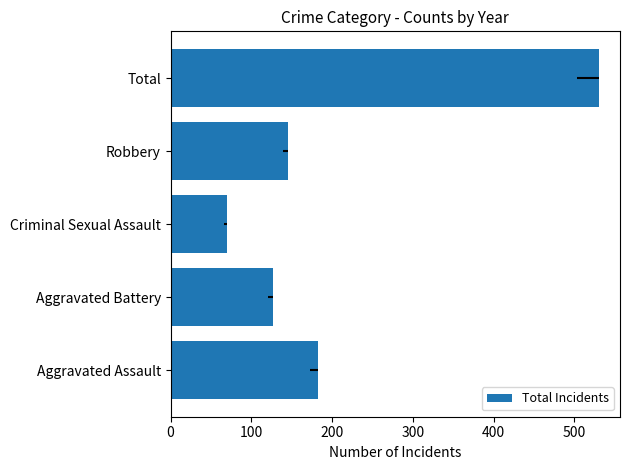

Reading bottom to top, what are all the values shown in this chart?

Aggravated Assault=182	Aggravated Battery=127	Criminal Sexual Assault=70	Robbery=146	Total=530